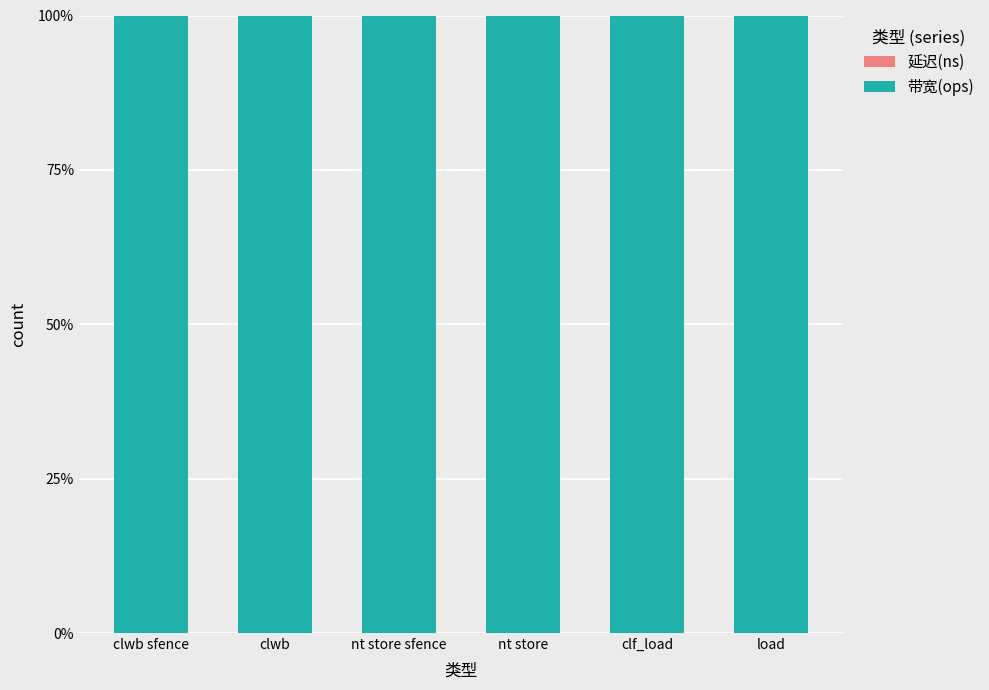

What are all the series names shown in the legend?

延迟(ns), 带宽(ops)